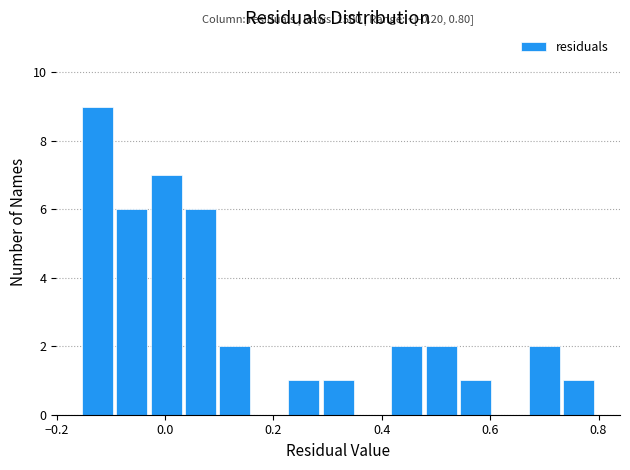

Read against the x-axis, roughly where is the centre of the tallest bar?

-0.12